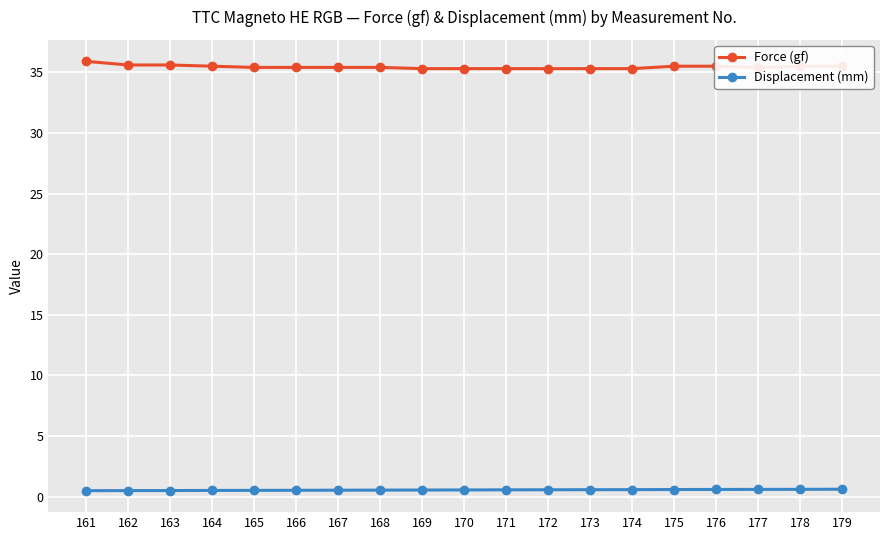

Is the value of Force (gf) at 177 greater than the value of Displacement (mm) at 172?

Yes